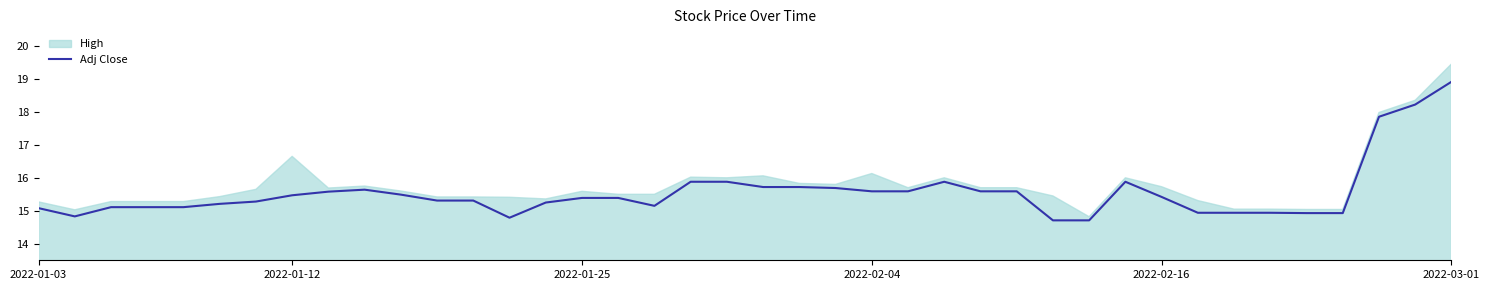

What is the maximum value for Adj Close?

18.9